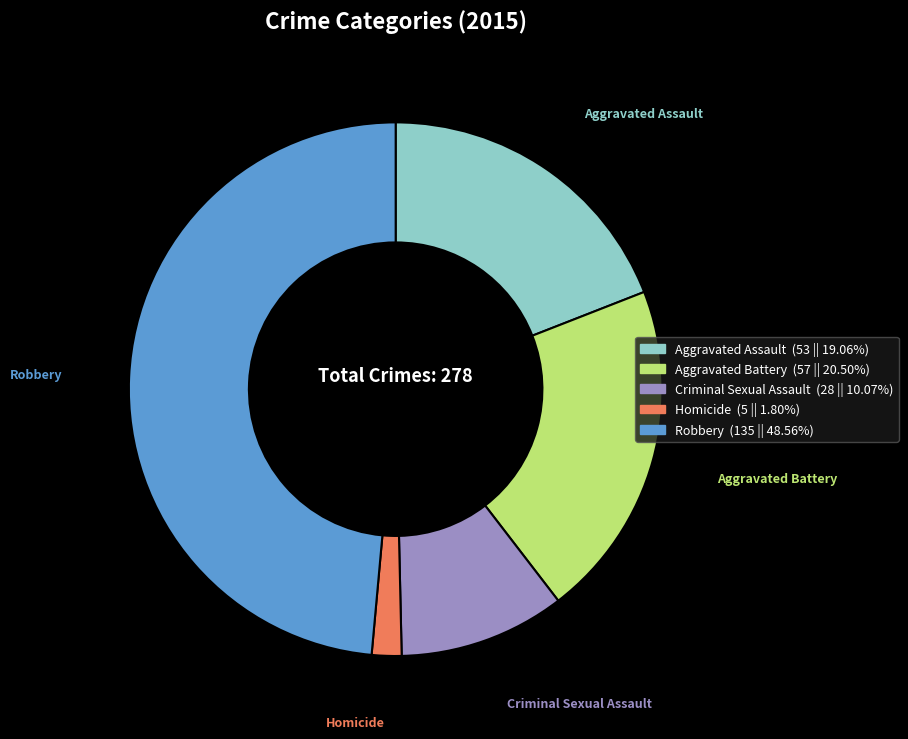

Combined, do Robbery and Aggravated Battery account for over 50%?

Yes